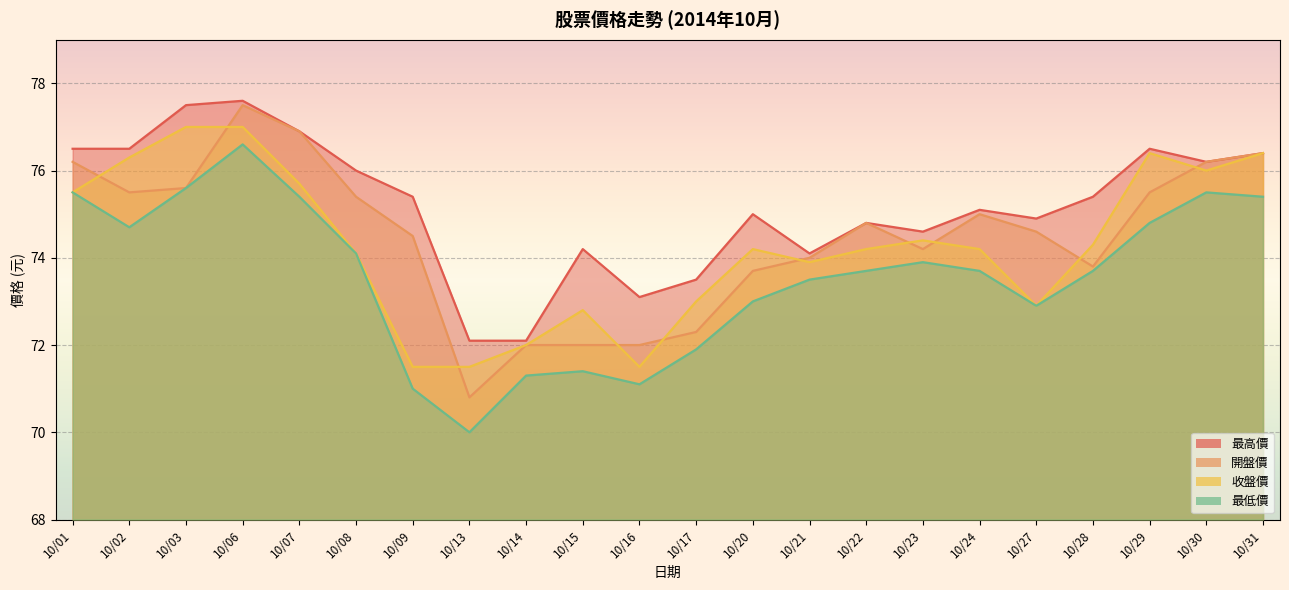

List the labels in order of 最低價 value, smallest first.

10/13, 10/09, 10/16, 10/14, 10/15, 10/17, 10/27, 10/20, 10/21, 10/22, 10/24, 10/28, 10/23, 10/08, 10/02, 10/29, 10/07, 10/31, 10/01, 10/30, 10/03, 10/06